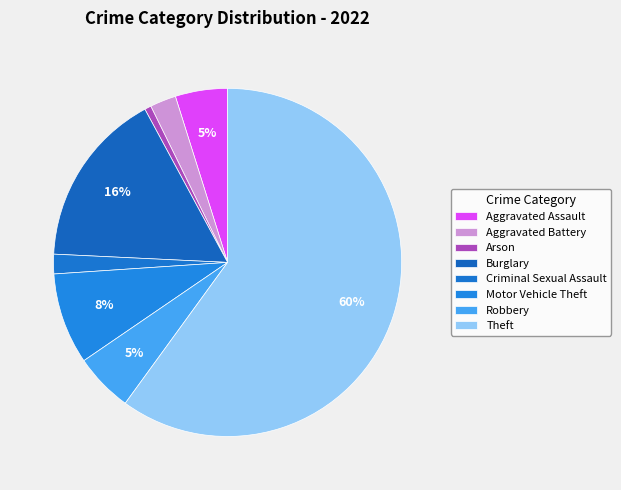

Count the number of slices in the pie.

8